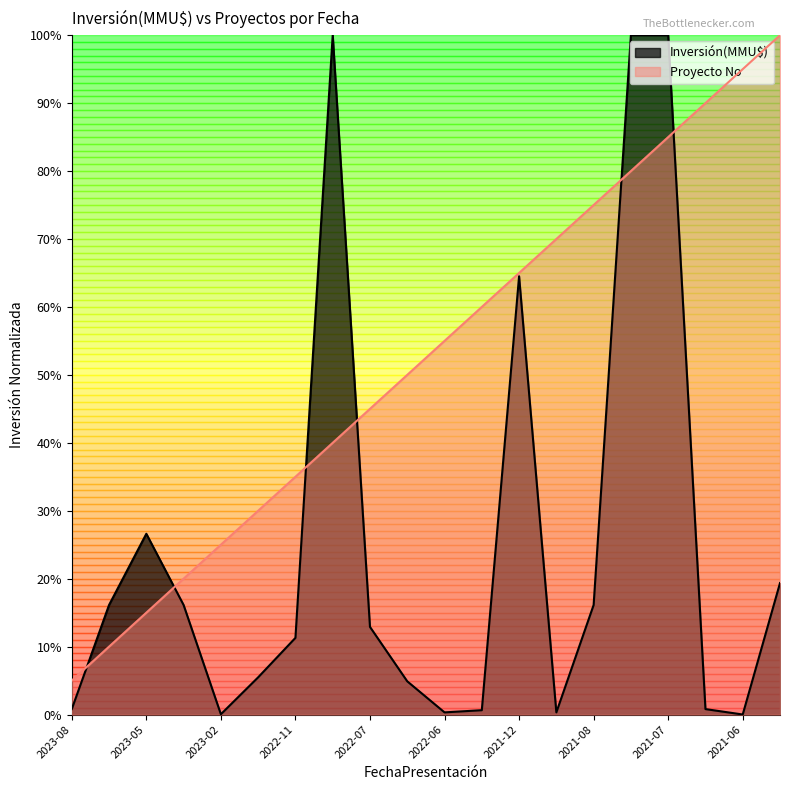

What value does the Inversión(MMU$) series have at 2023-05?

0.3